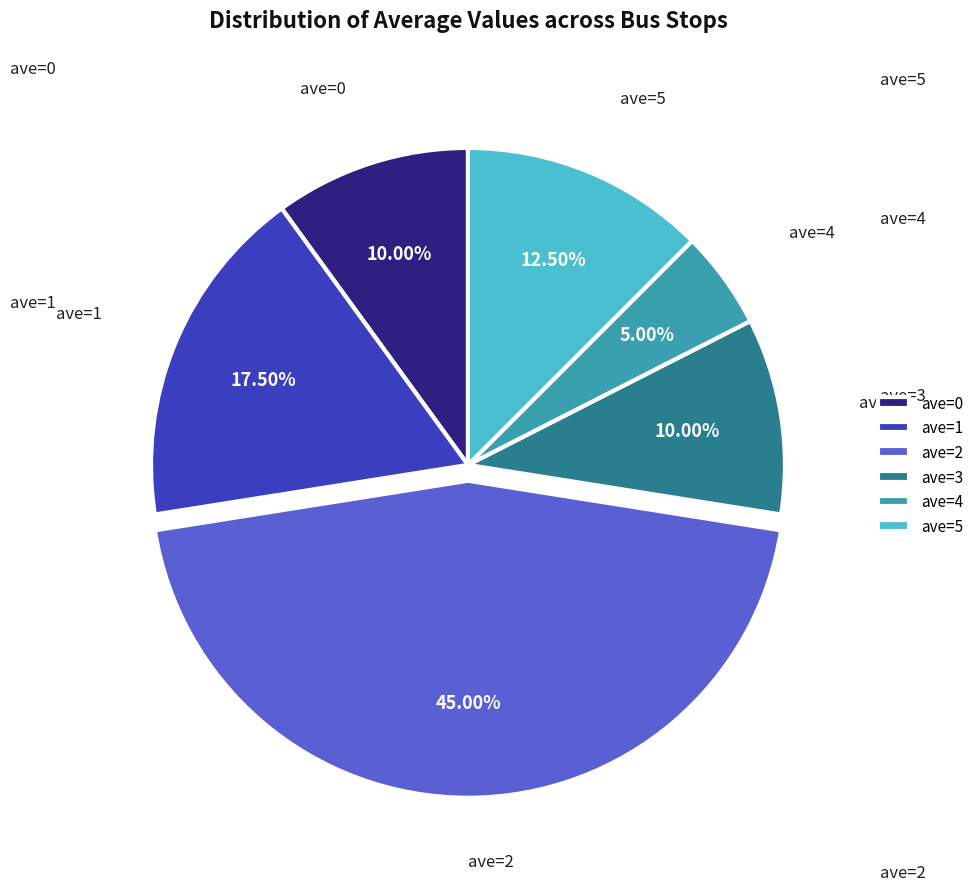

Between ave=5 and ave=3, which is larger?

ave=5